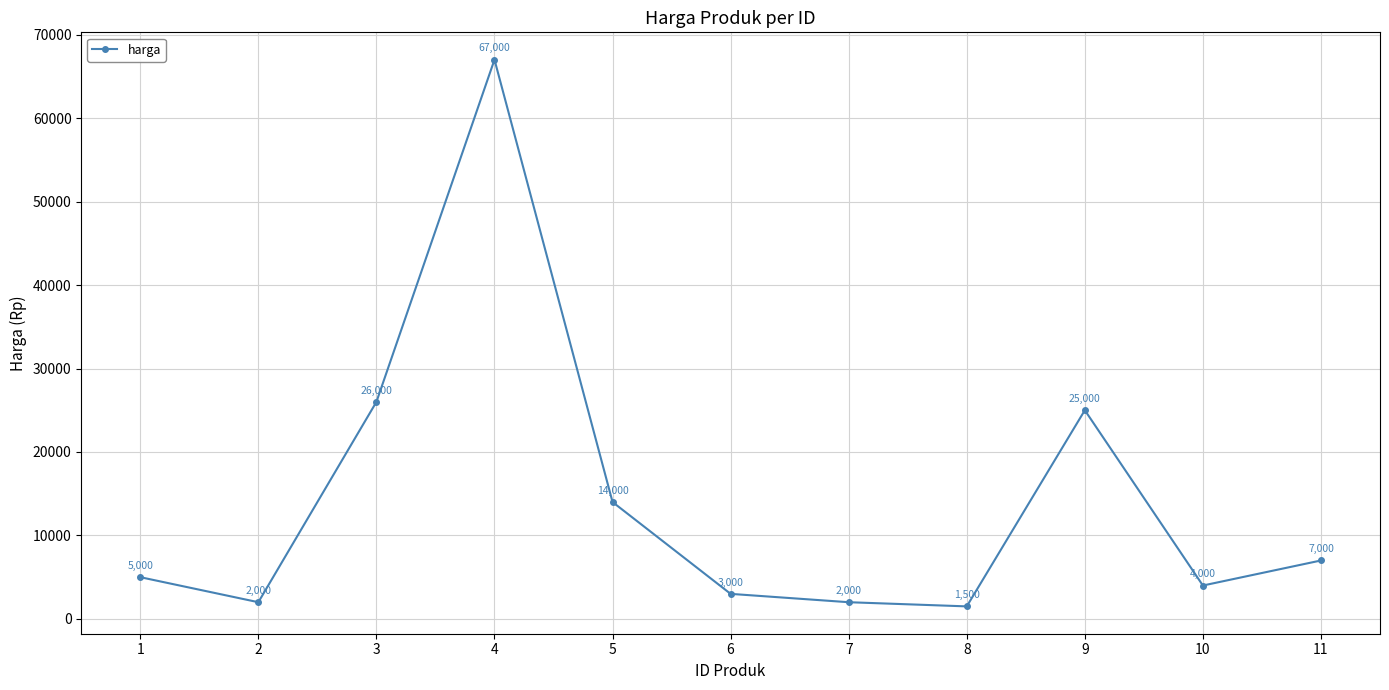

What is the change in value from 3 to 5?

-12000